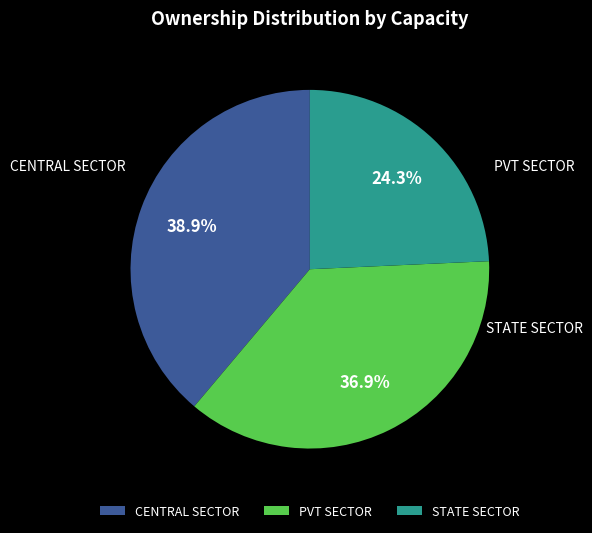

Does STATE SECTOR account for over 50% of the chart?

No